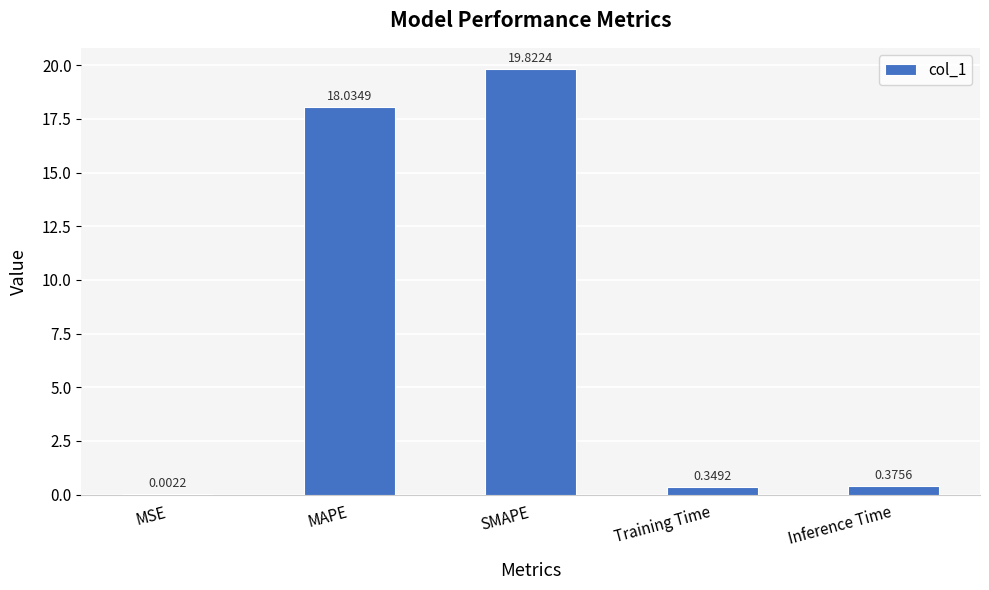

At which label is the value closest to 9?

Inference Time